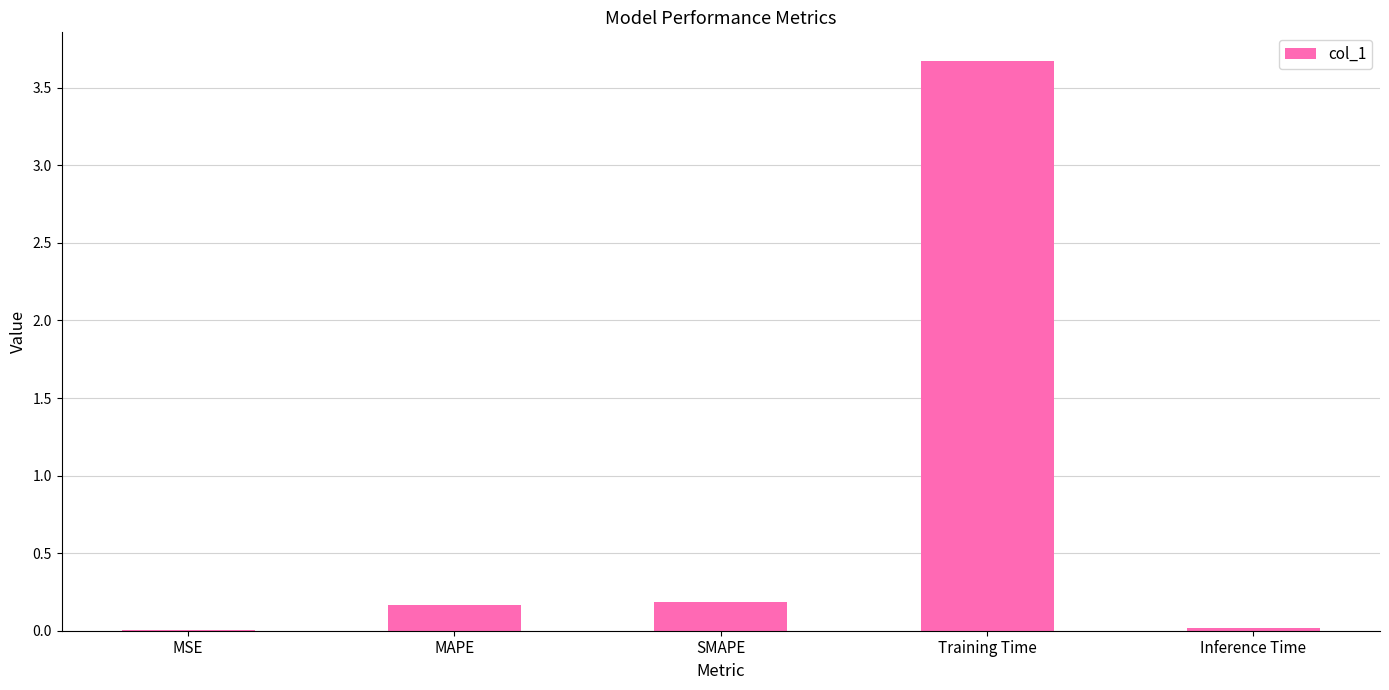

What is the maximum value shown in the chart?

3.7